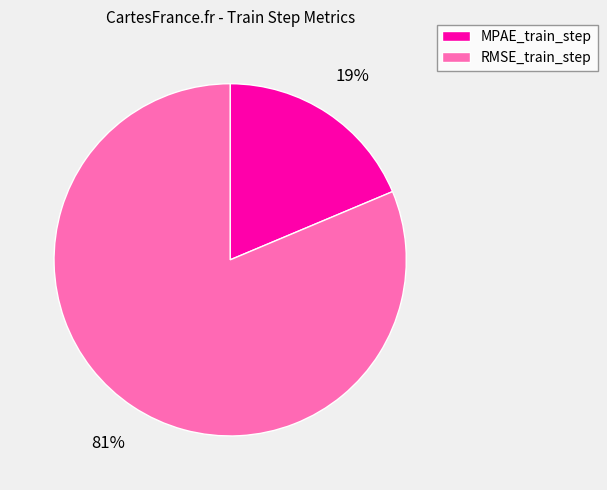

Which category accounts for the majority?

RMSE_train_step